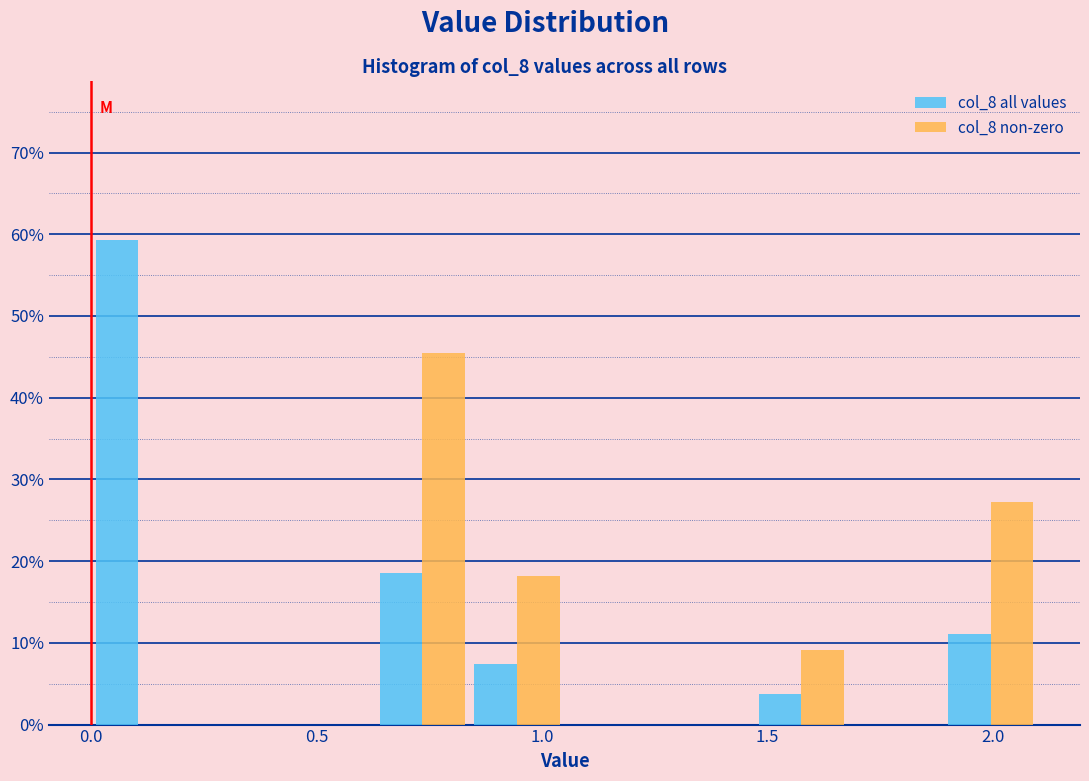

Reading left to right, transcribe this chart: for each range on the x-axis, give the height of each series' bar. Neither the bar edges nor the heights are printed on the chart, so give them approximately, as read against the axes.

0.00 to 0.21: col_8 all values=59	col_8 non-zero=0
0.21 to 0.42: col_8 all values=0	col_8 non-zero=0
0.42 to 0.63: col_8 all values=0	col_8 non-zero=0
0.63 to 0.84: col_8 all values=19	col_8 non-zero=45
0.84 to 1.05: col_8 all values=7	col_8 non-zero=18
1.05 to 1.26: col_8 all values=0	col_8 non-zero=0
1.26 to 1.47: col_8 all values=0	col_8 non-zero=0
1.47 to 1.68: col_8 all values=4	col_8 non-zero=9
1.68 to 1.89: col_8 all values=0	col_8 non-zero=0
1.89 to 2.10: col_8 all values=11	col_8 non-zero=27